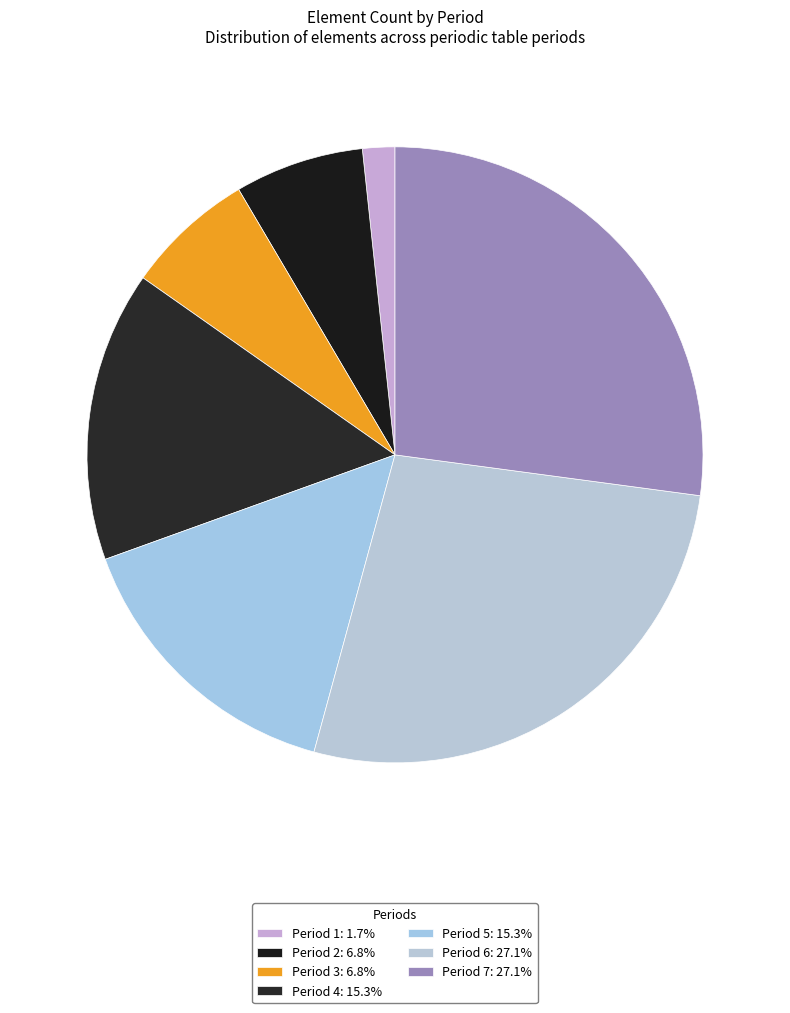

Count the number of slices in the pie.

7